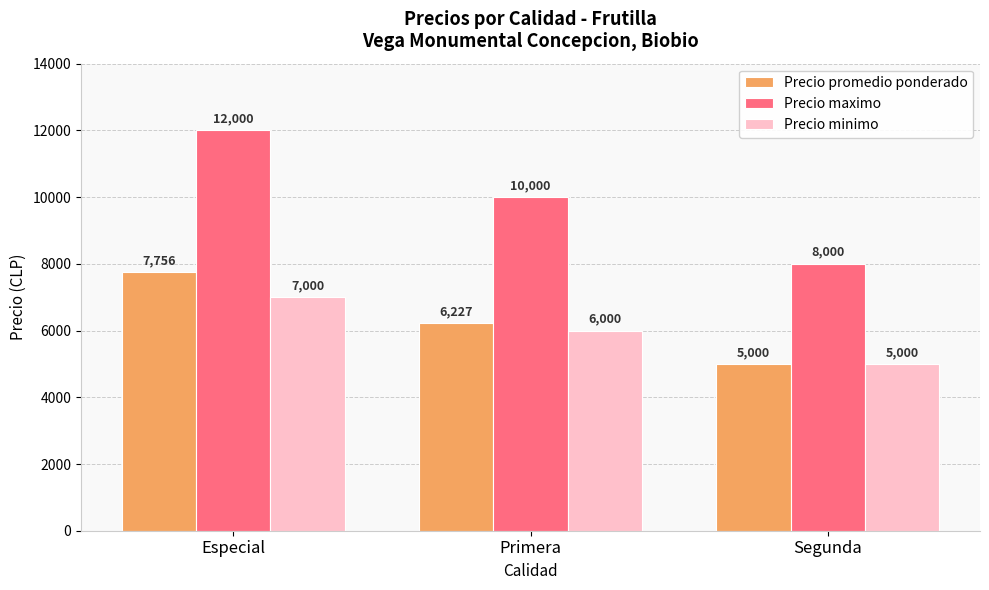

Where does the Precio minimo series first go above 6000?

Especial